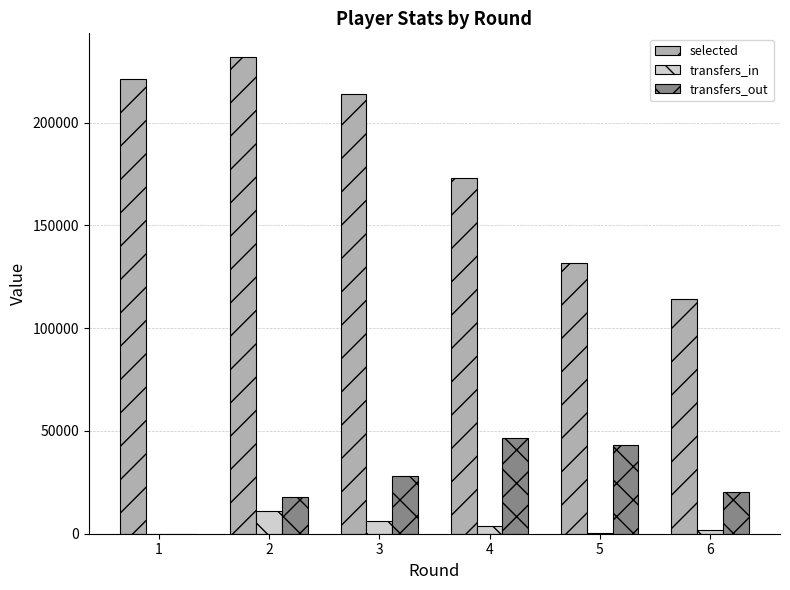

Is the value of transfers_out at 4 greater than the value of transfers_in at 2?

Yes